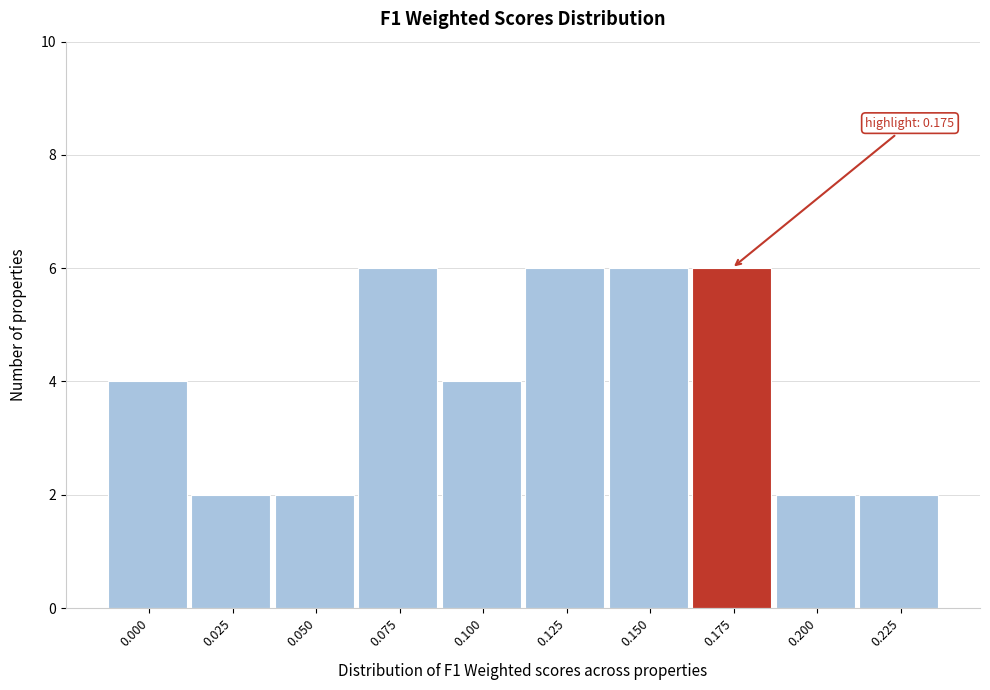

Reading right to left, transcribe all the data shown in this chart.

2	2	6	6	6	4	6	2	2	4